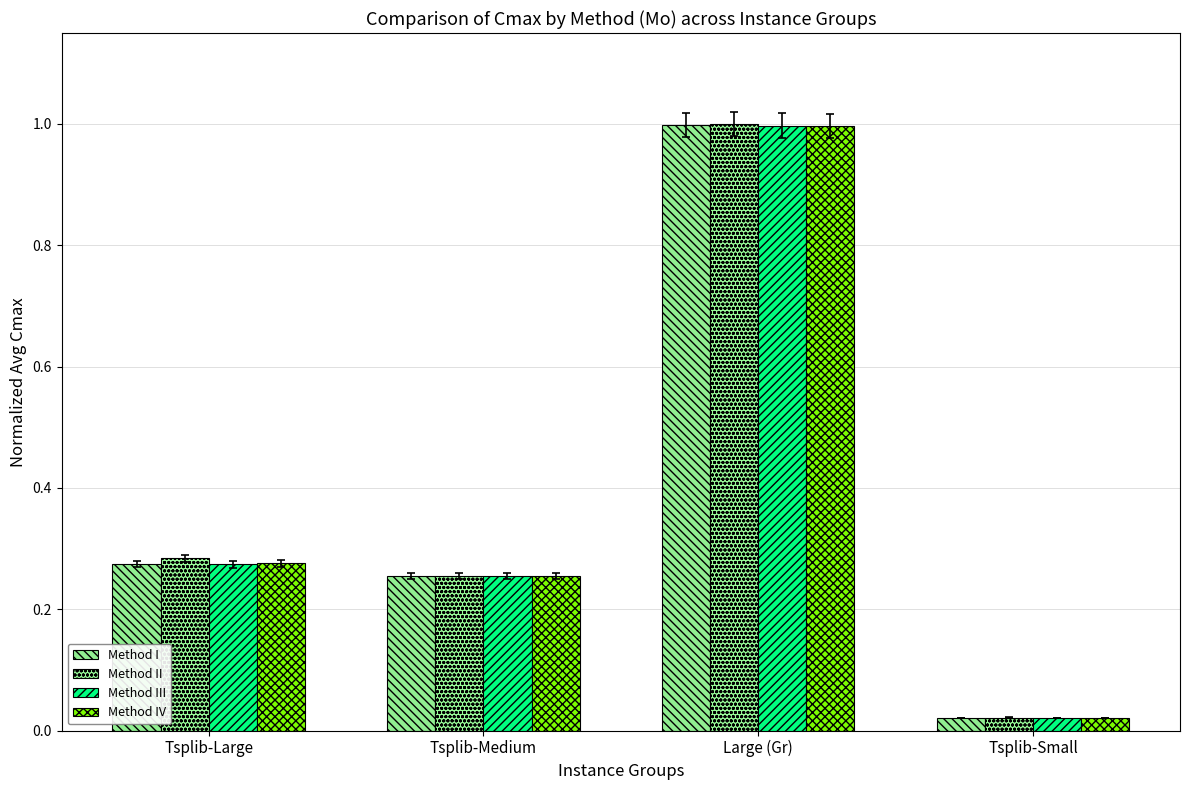

What is the average value of the Method I series?

0.4